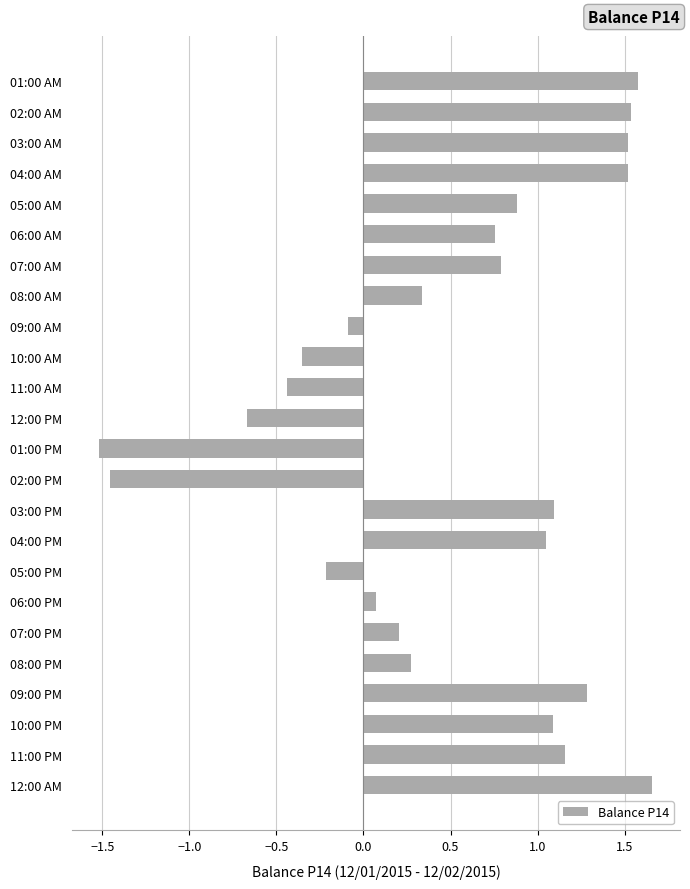

How many bars are there in total?

24